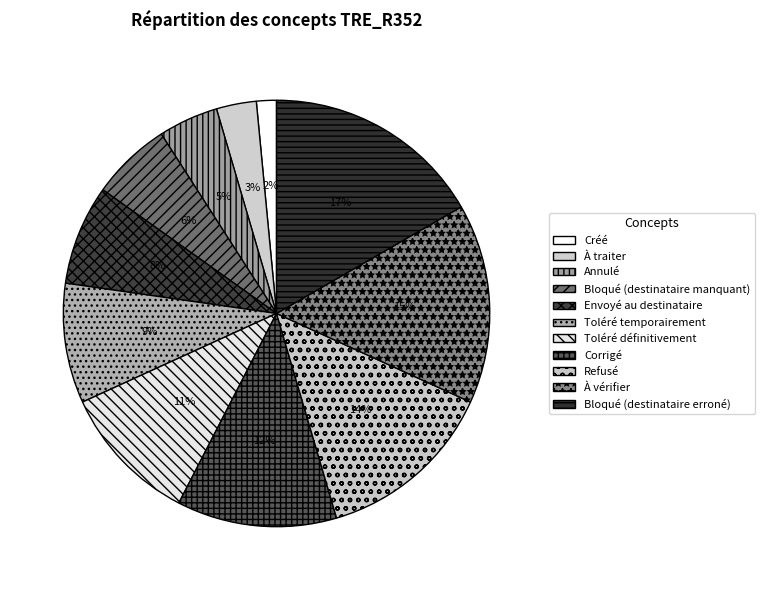

Which slice is the smallest?

Créé